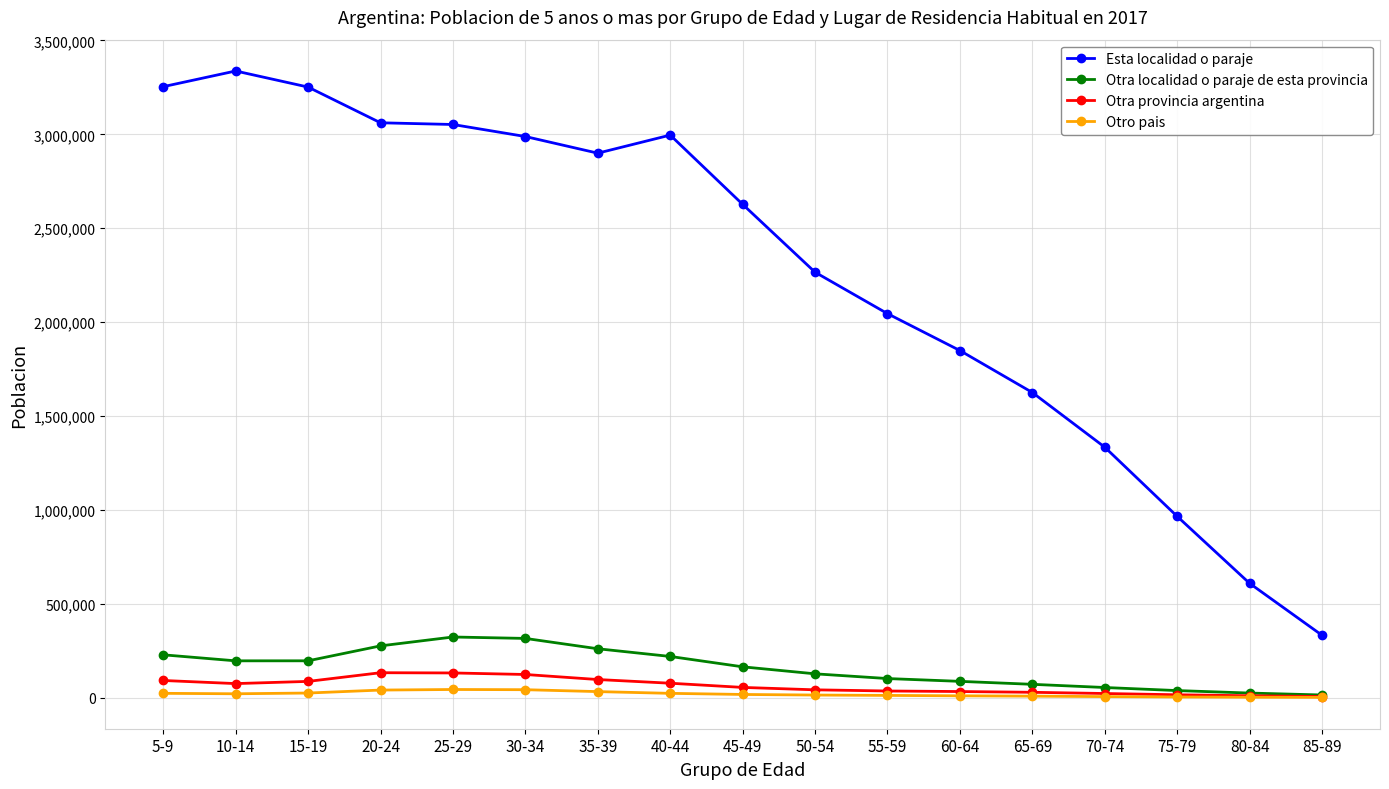

Which series has the widest spread of values?

Esta localidad o paraje